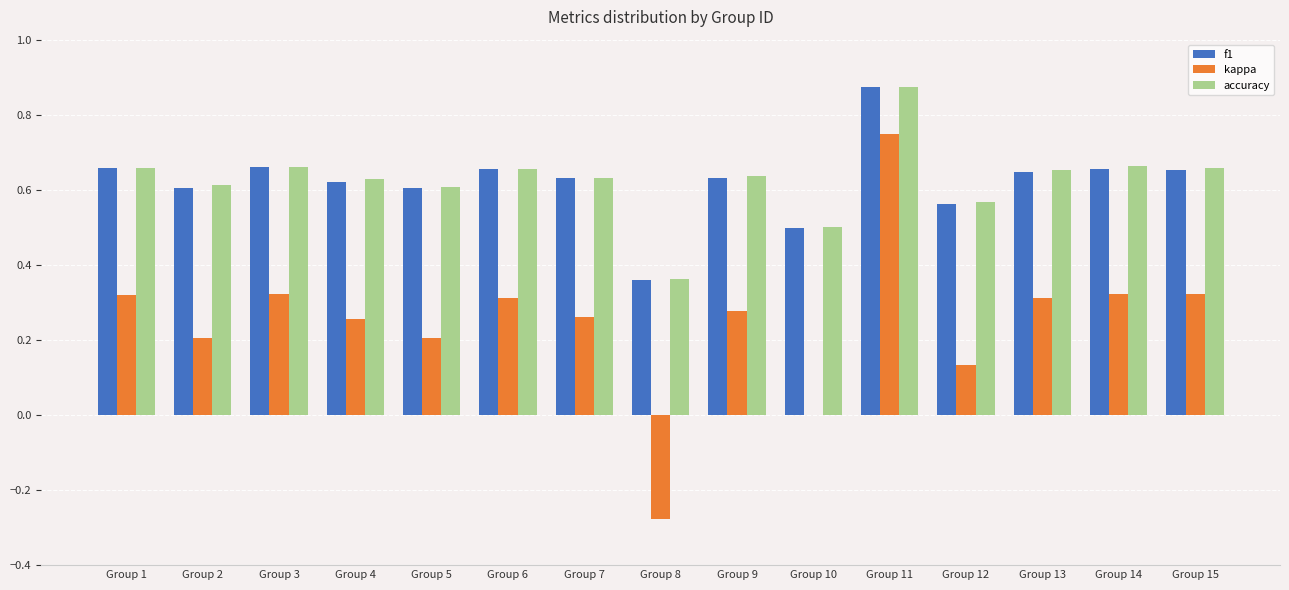

What is the sum of the kappa values at Group 5 and Group 11?

1.0